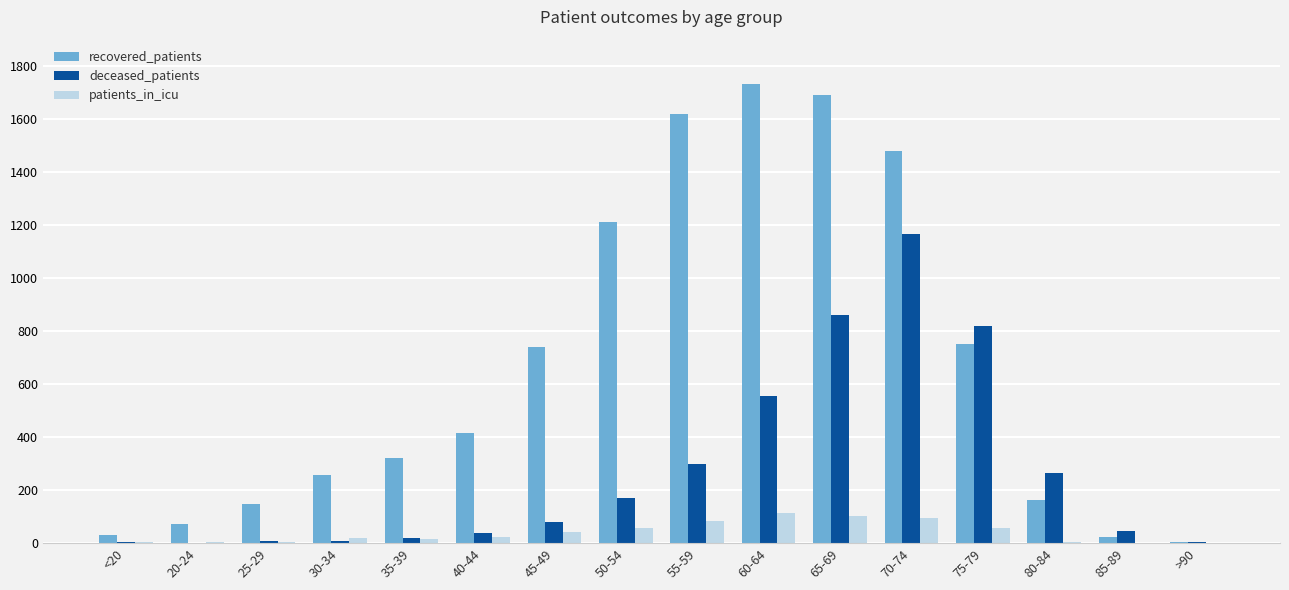

True or false: deceased_patients has a value of 555 at 60-64.

True